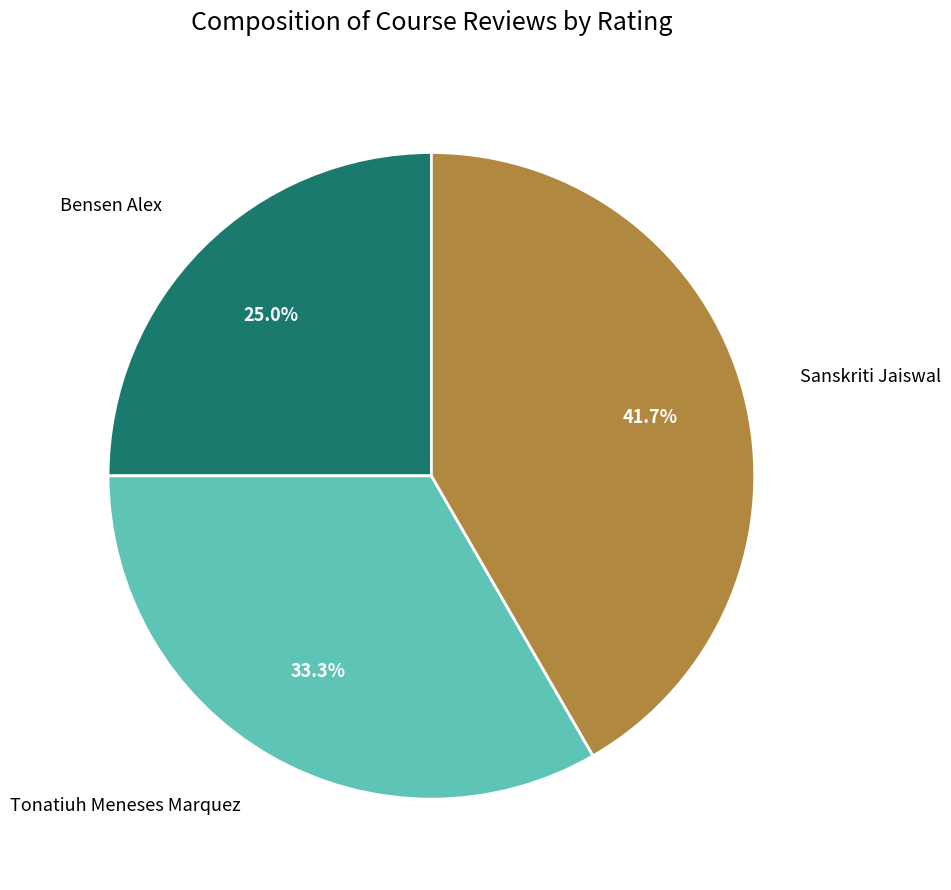

Which slice is the smallest?

Bensen Alex